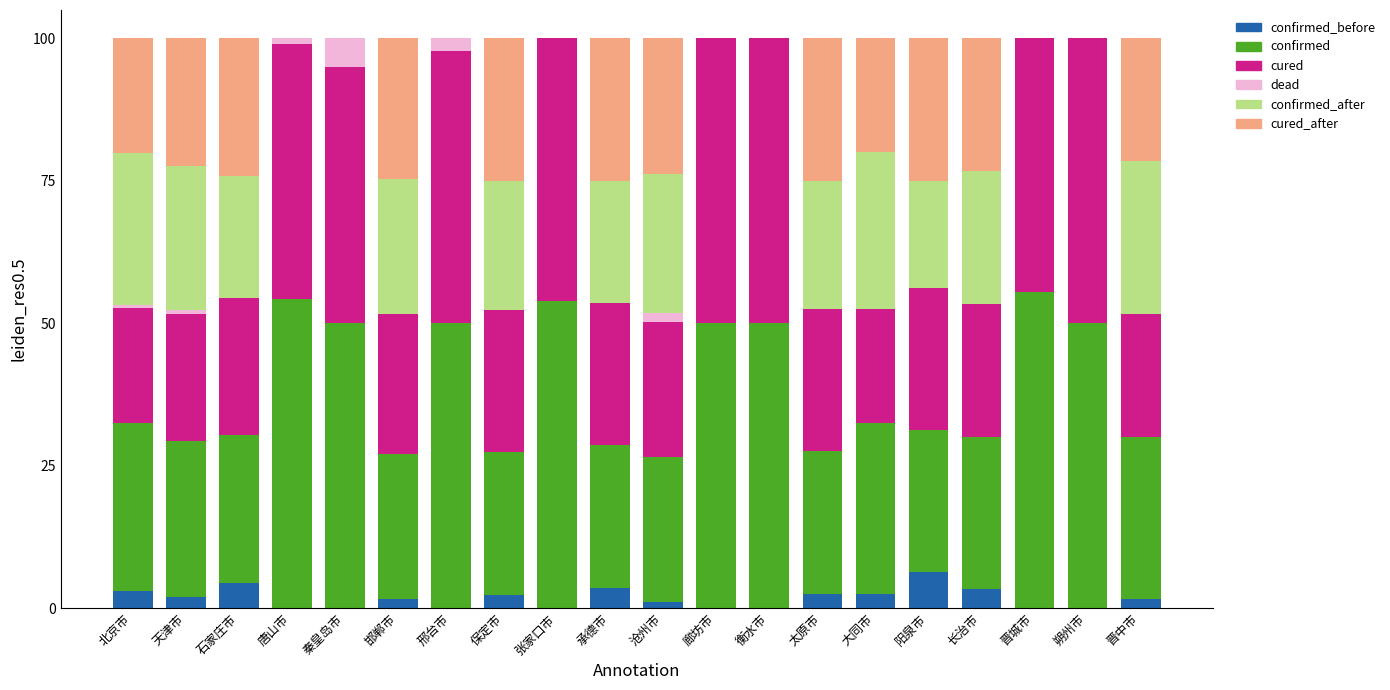

How many series are shown in this chart?

6